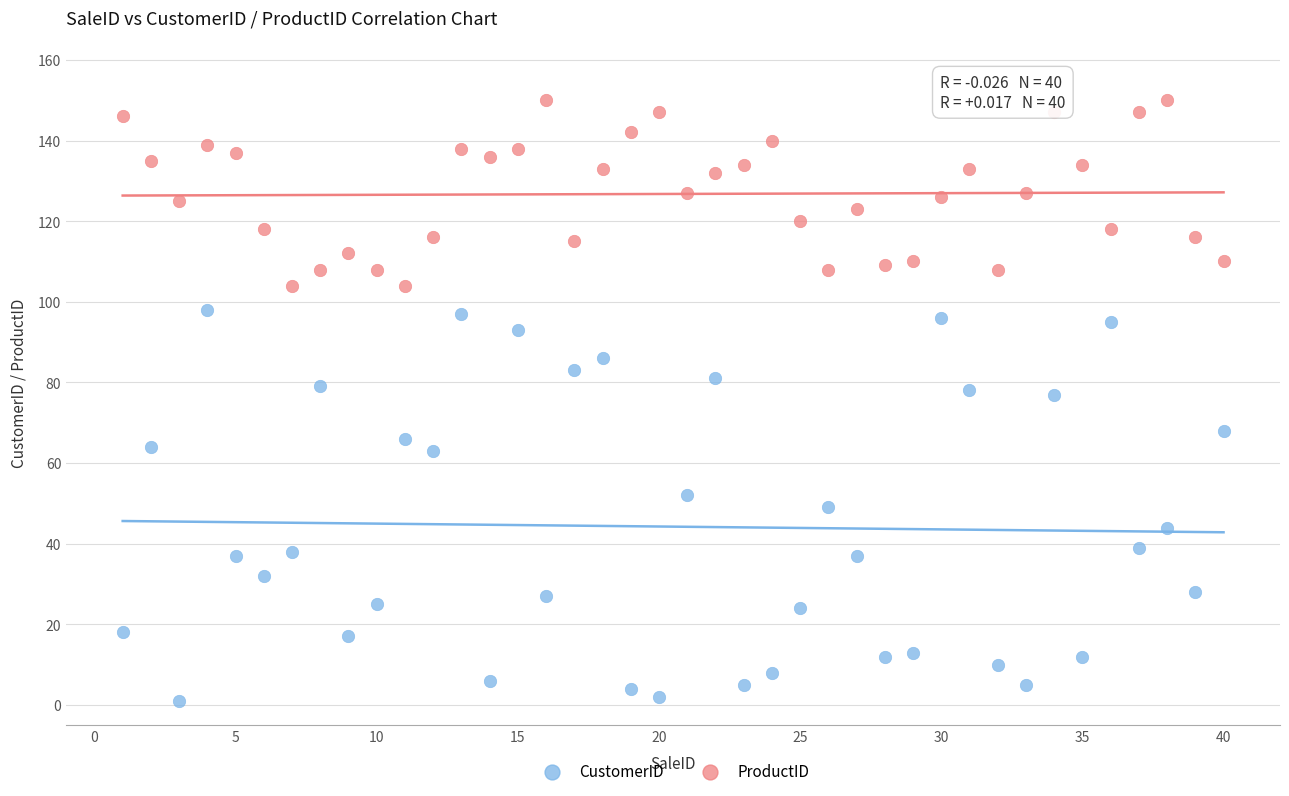

What are all the series names shown in the legend?

CustomerID, ProductID